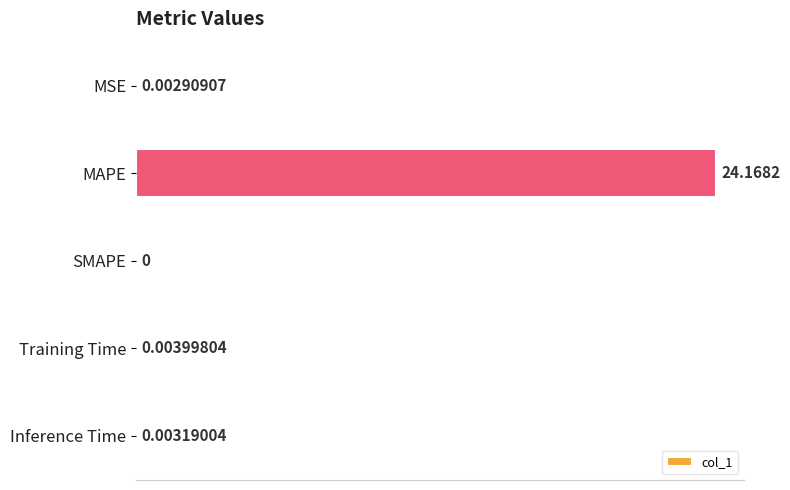

At which label is the value closest to 12?

Training Time